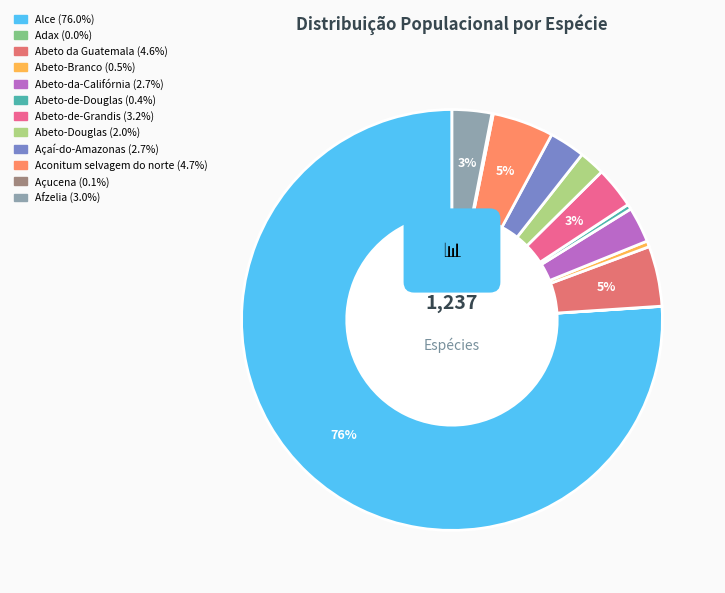

Between Alce and Abeto-de-Douglas, which is larger?

Alce